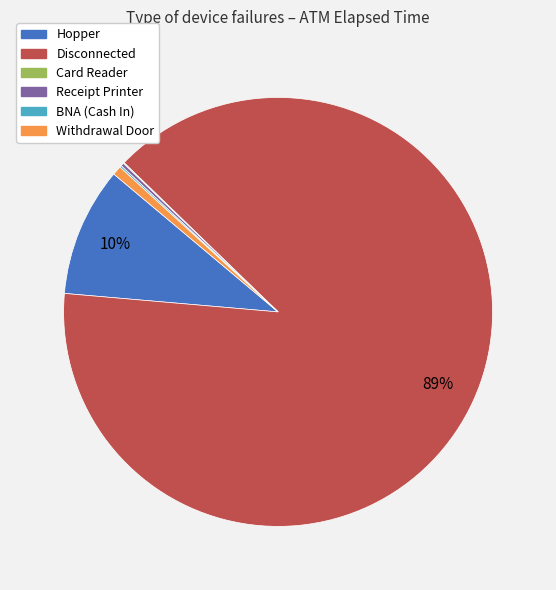

To the nearest percent, what is the average slice percentage?

17%